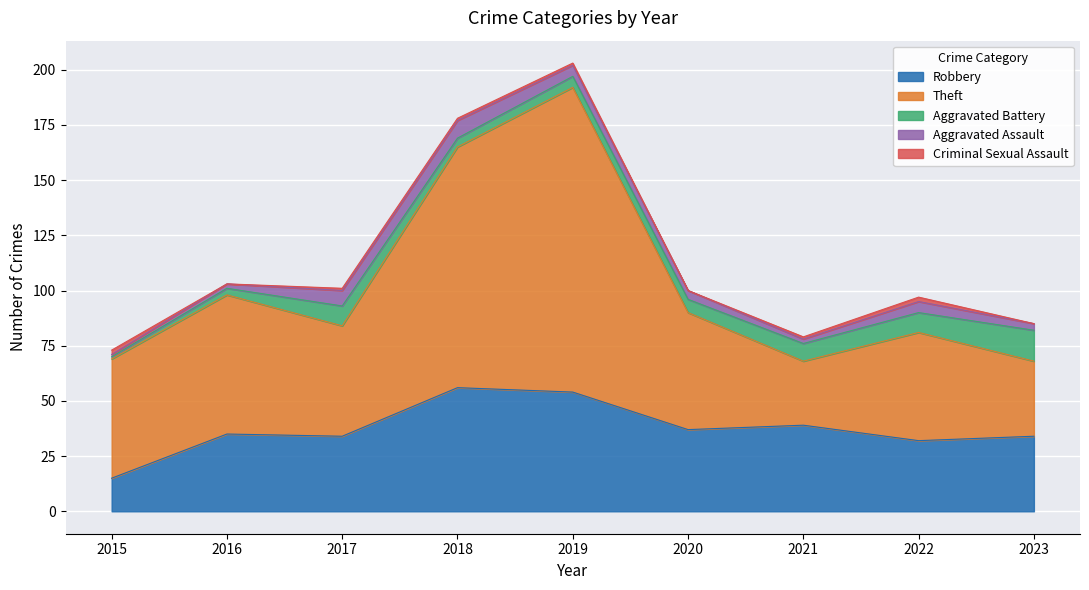

How many values in the Criminal Sexual Assault series exceed 1?

2